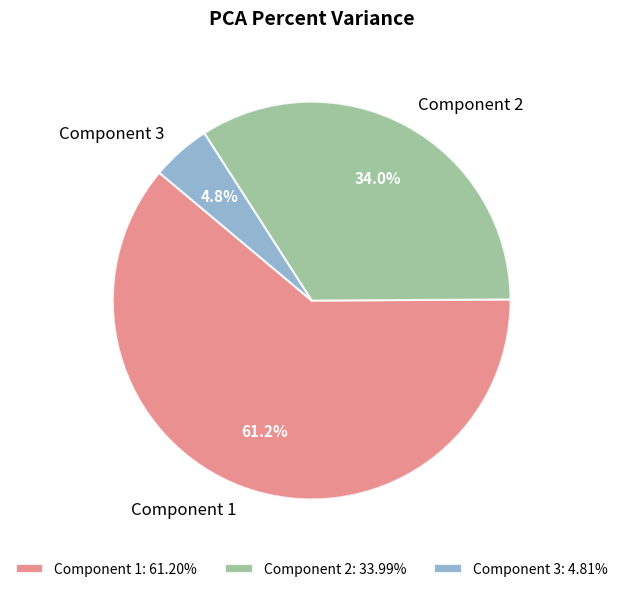

To the nearest percent, what is the average slice percentage?

33%